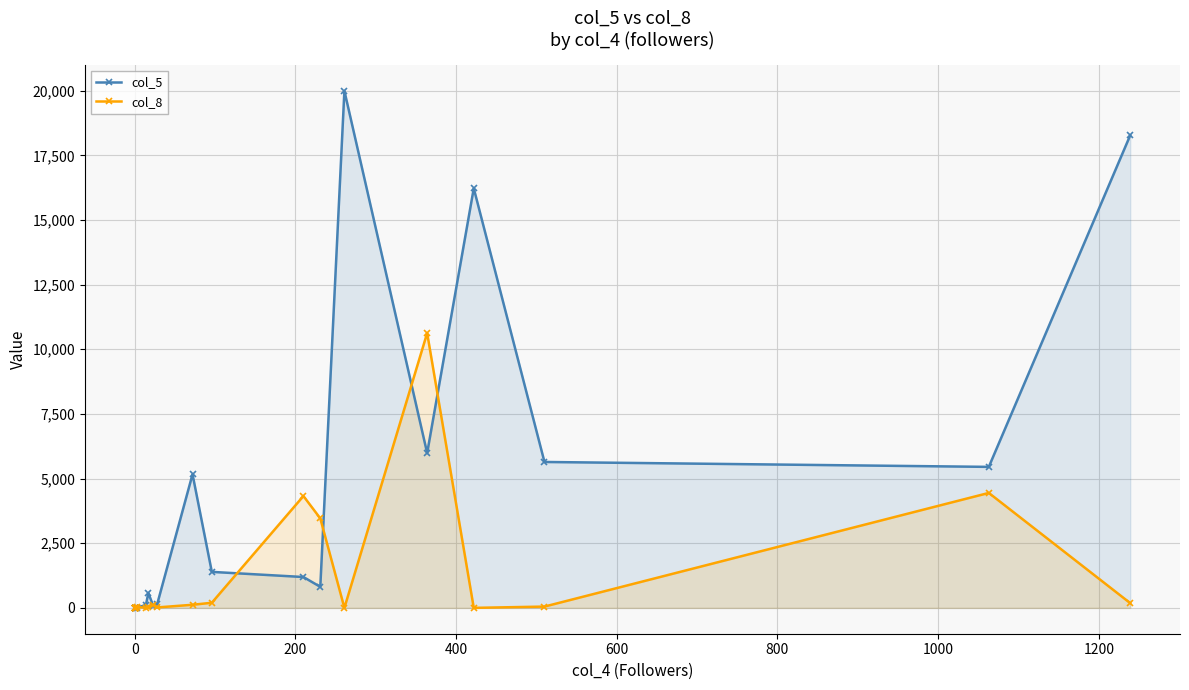

In col_5, how many points are higher than both neighbors (excluding endpoints)?

4